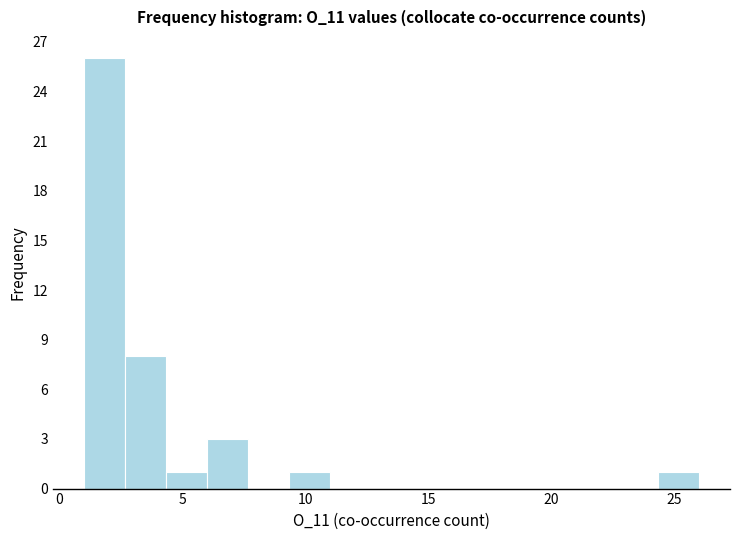

Around what value on the x-axis is the tallest bar? Give the approximate position of its centre, as read against the axis.

2.0